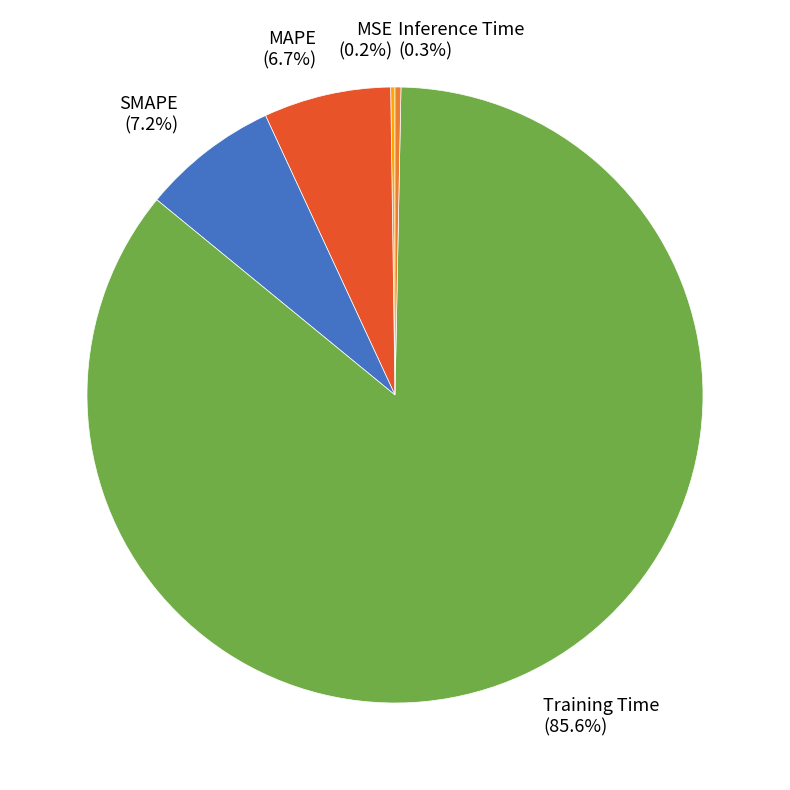

To the nearest percent, what is the average slice percentage?

20%